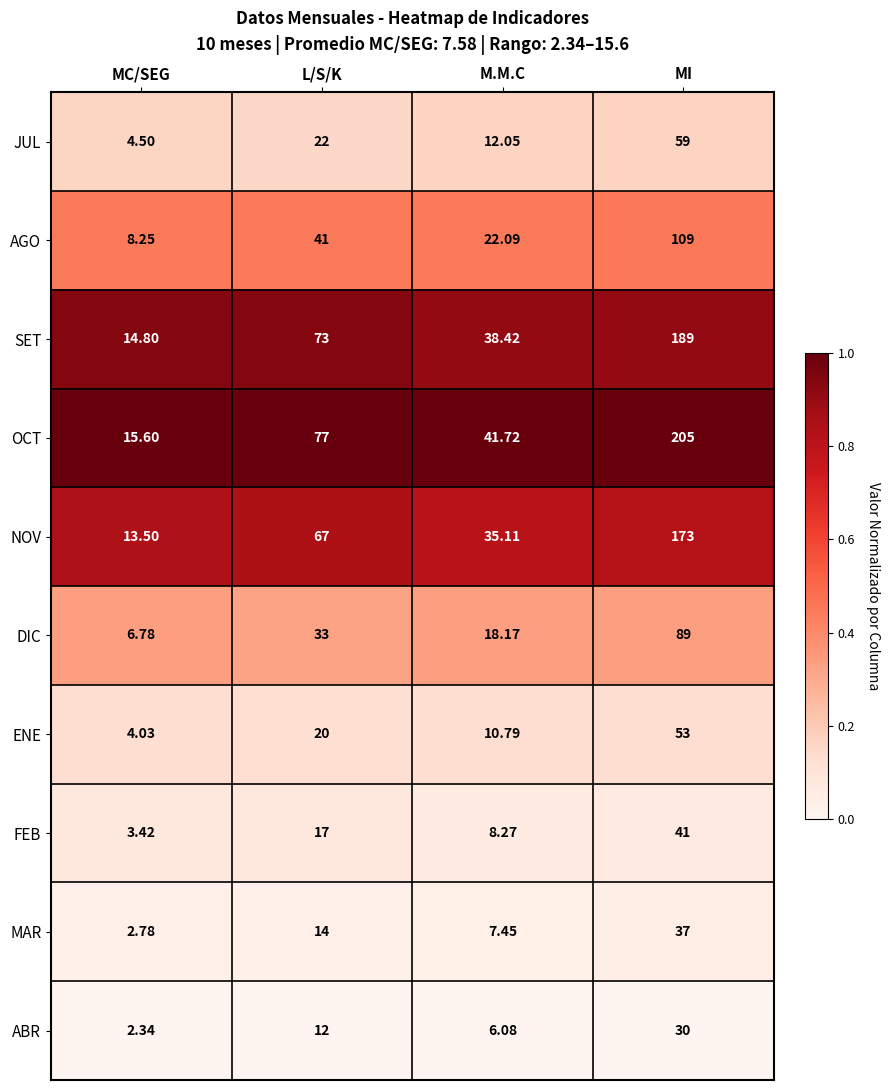

At which label does OCT reach its minimum?

MC/SEG